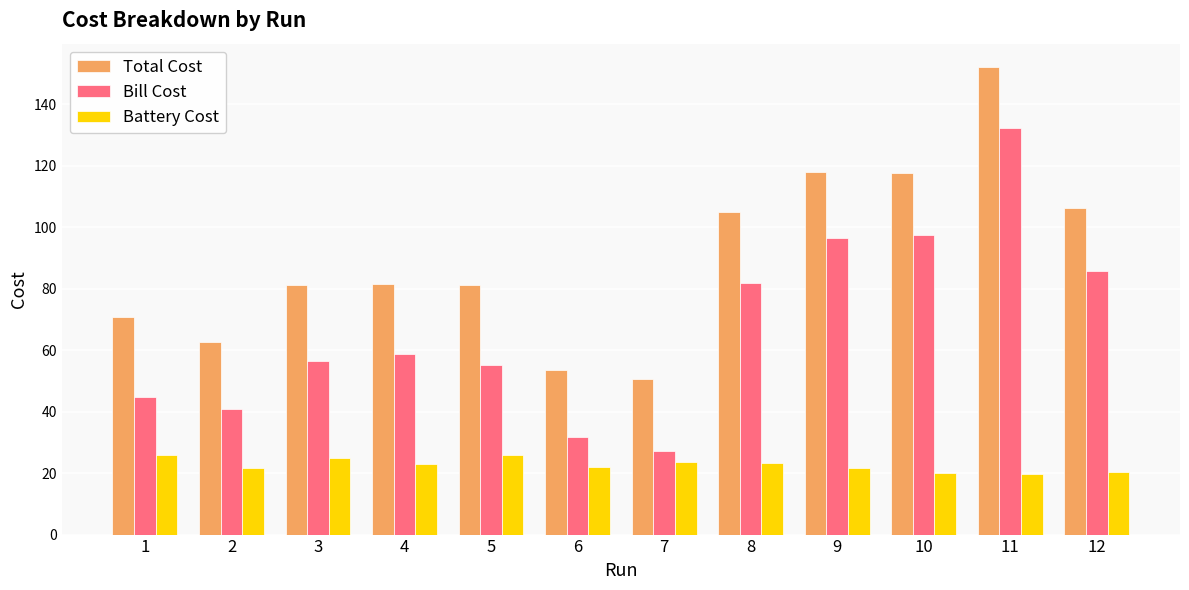

What is the average value of the Total Cost series?

90.0